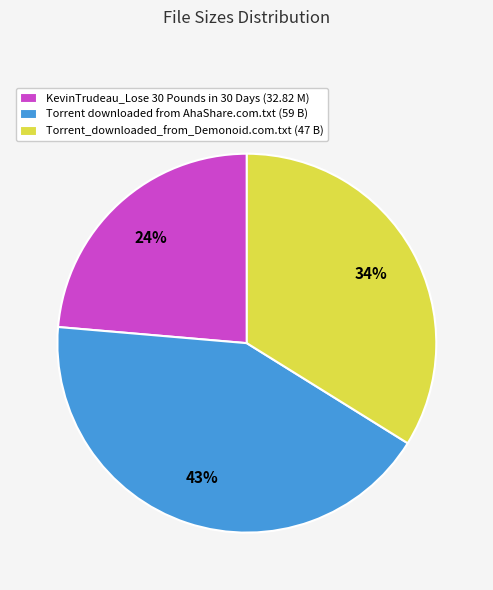

Rank the categories by value from lowest to highest.

KevinTrudeau_Lose 30 Pounds in 30 Days, Torrent_downloaded_from_Demonoid.com.txt, Torrent downloaded from AhaShare.com.txt